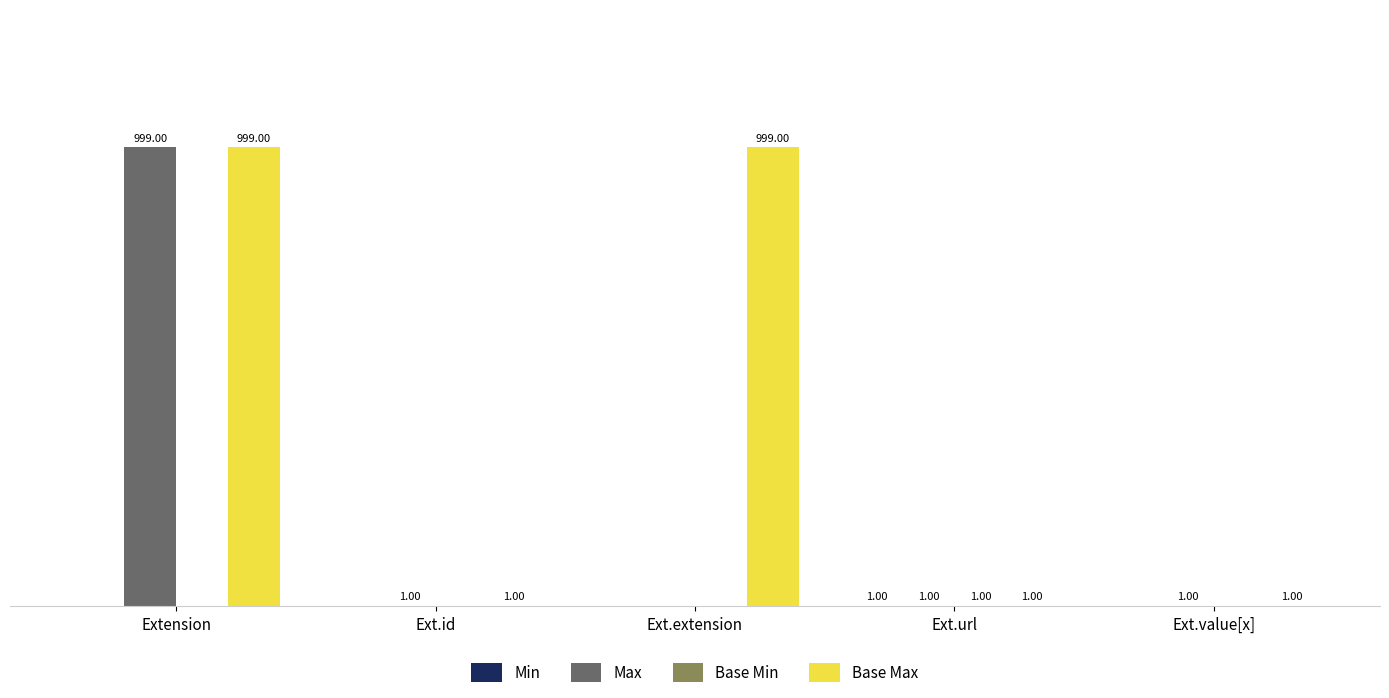

Which category has the highest value in the Max series?

Extension